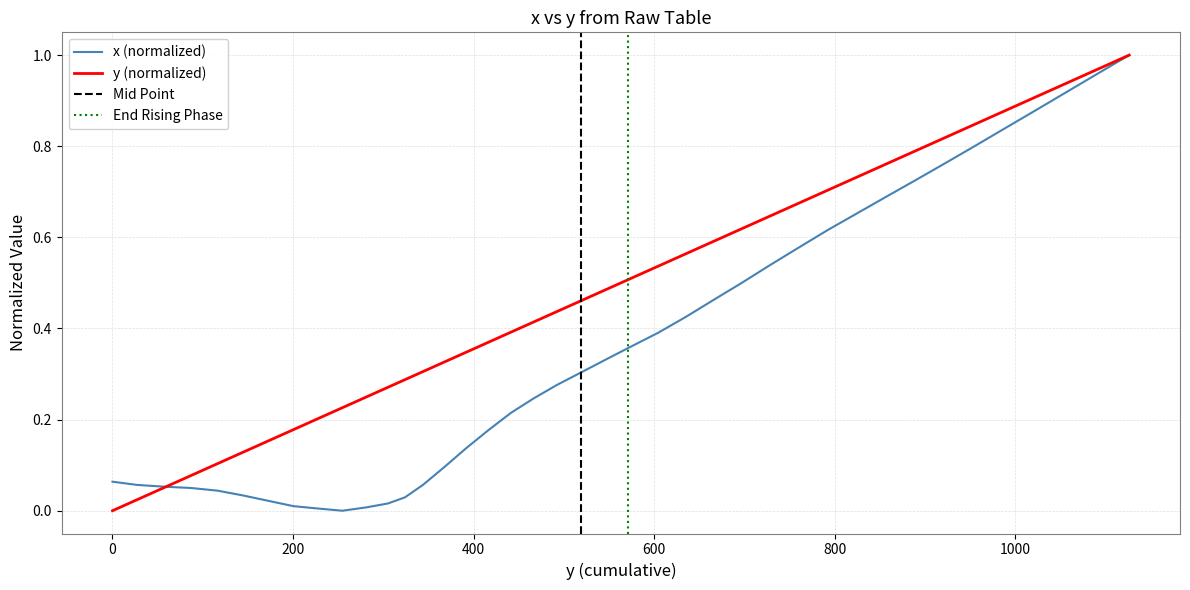

What is the value of the x point at the 37th from the left?

0.9